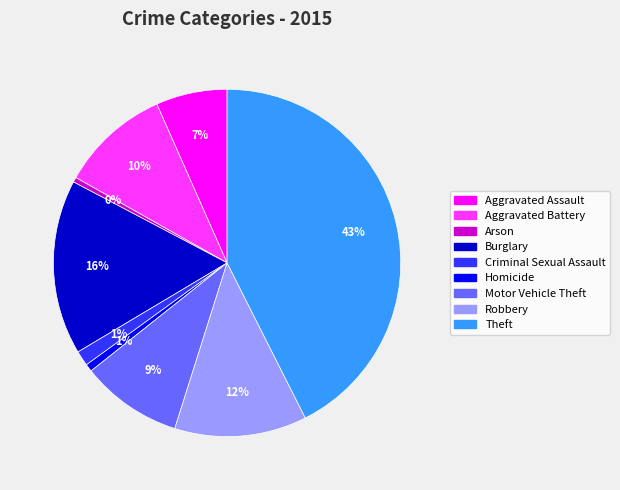

How many segments does this pie chart have?

9